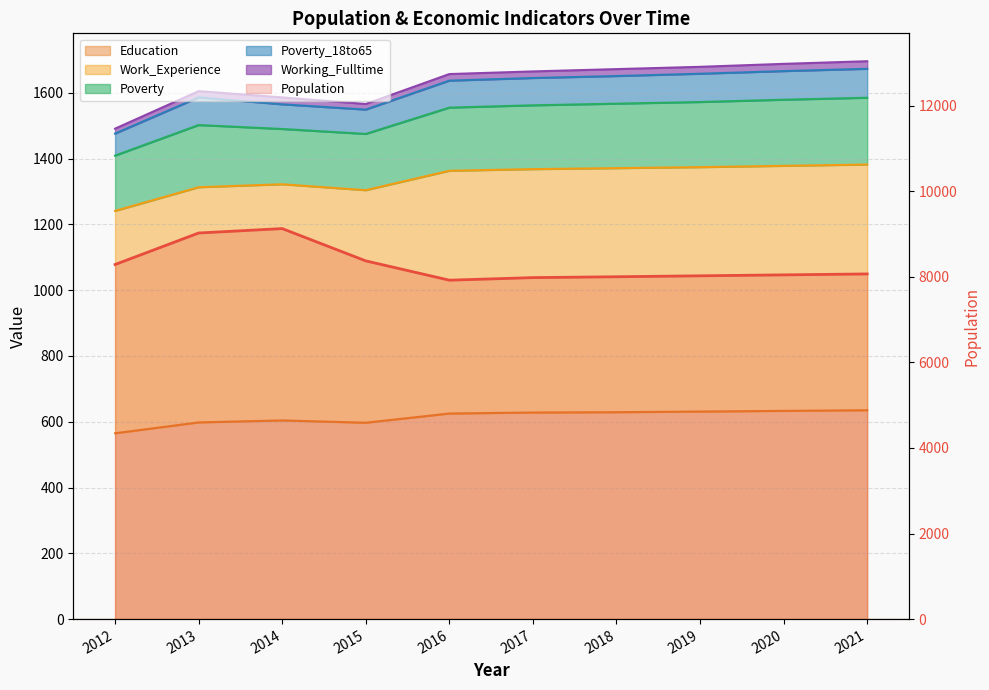

At how many categories does at least one series exceed 8134?

4